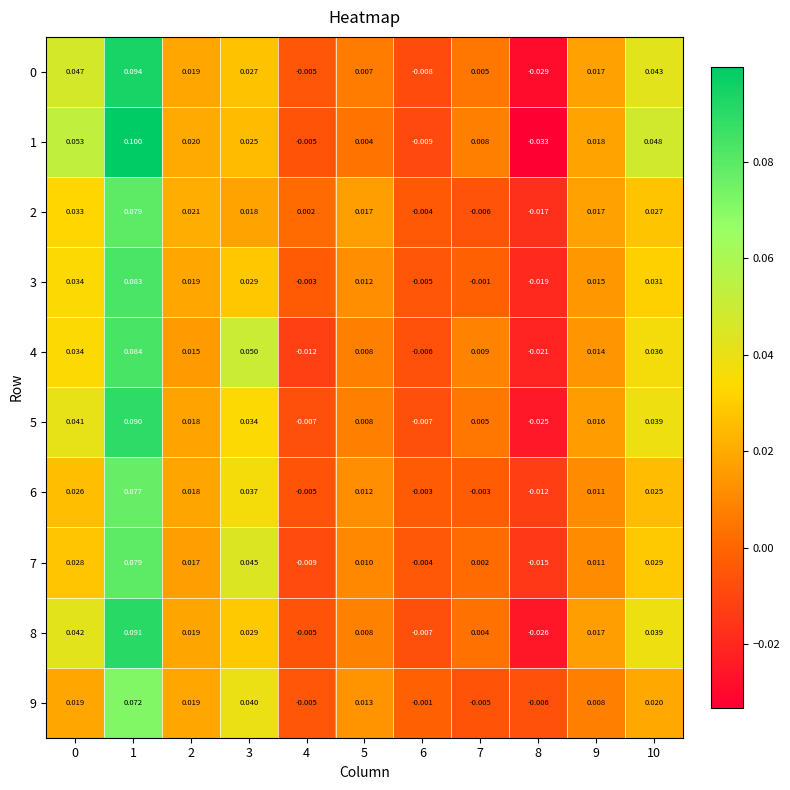

At how many categories does at least one series exceed 0?

9